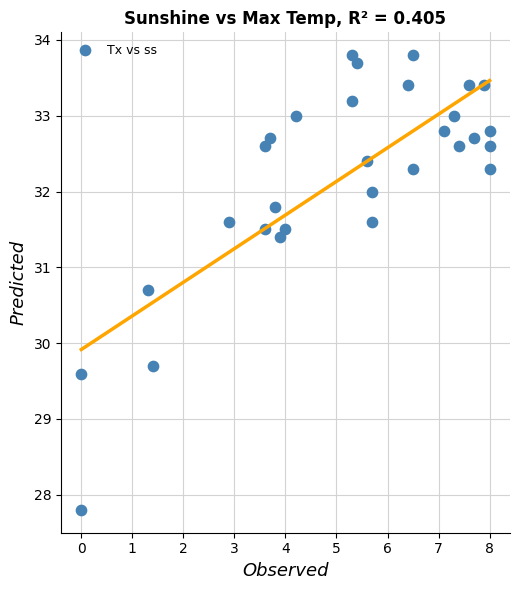

What Y value in the scatter plot is closest to 30?

29.7